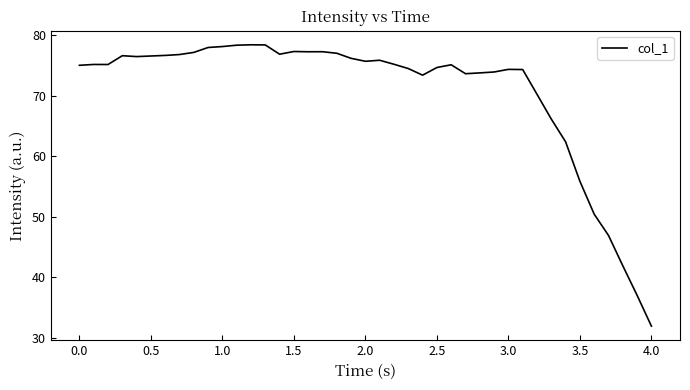

What is the smallest value displayed?

31.9